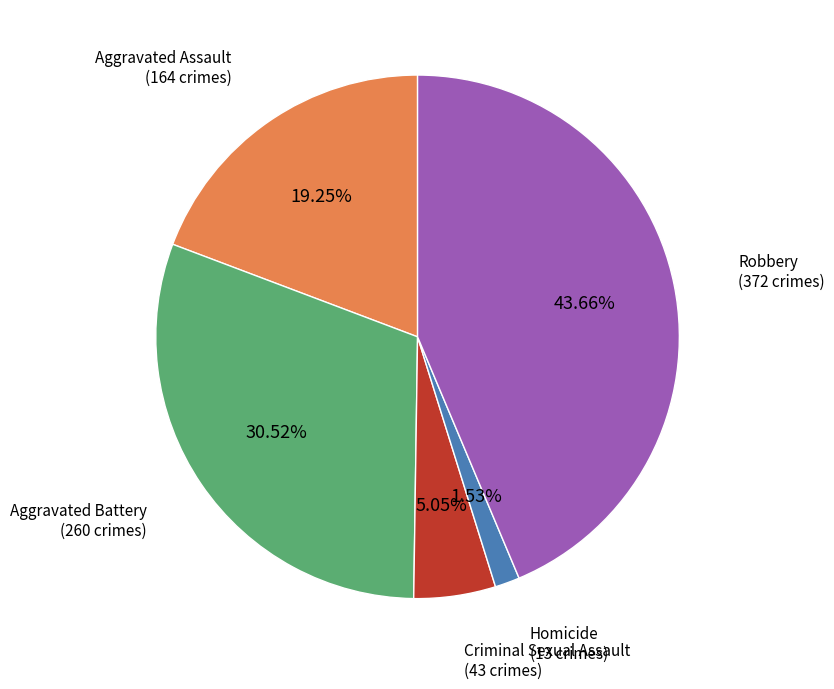

Is there any slice that represents more than half of the pie?

No